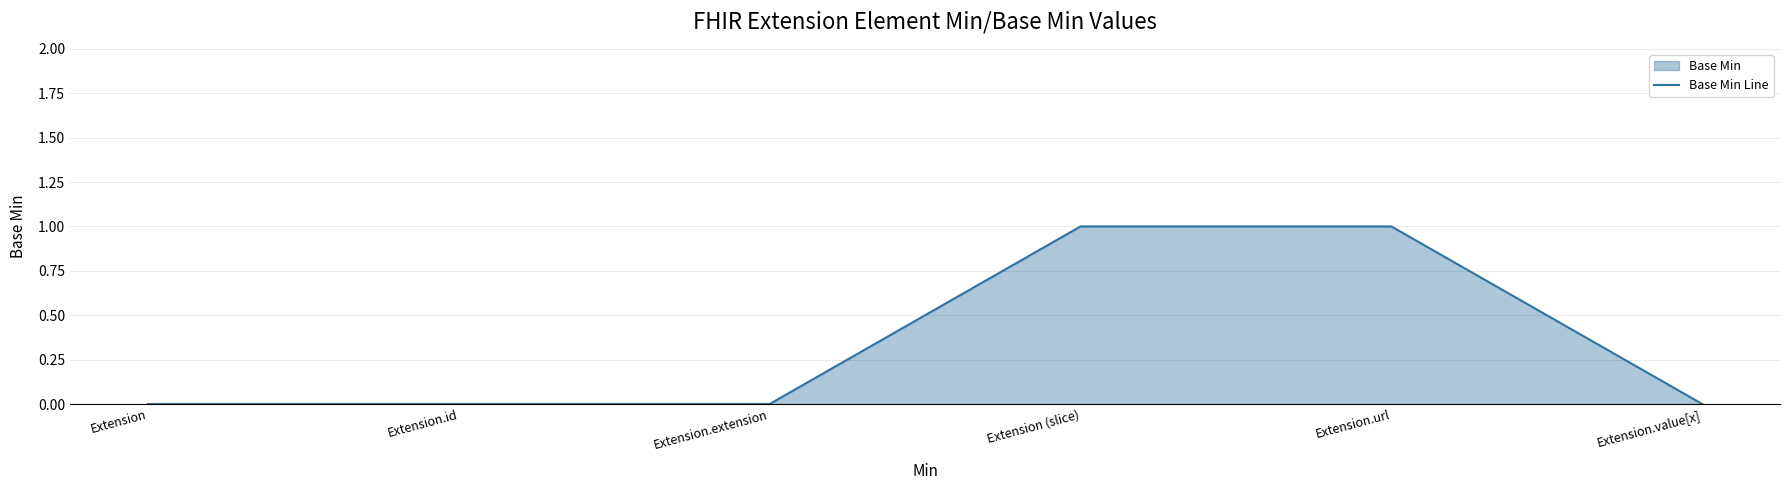

True or false: the data has more than 2 interior local peaks.

False